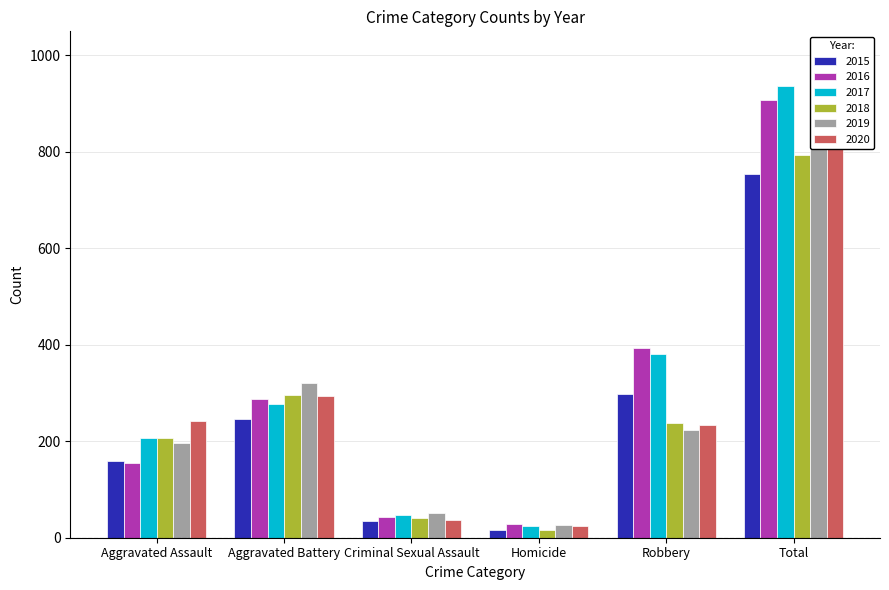

What is the difference between the highest and lowest values at Total?

182